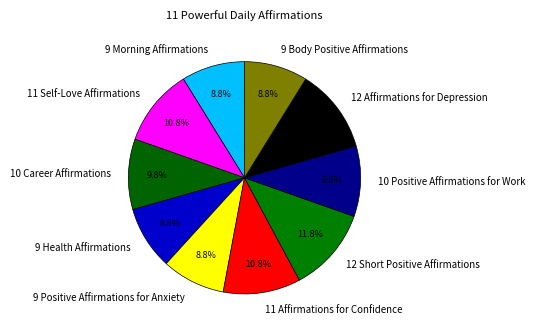

To the nearest percent, what is the average slice percentage?

10%